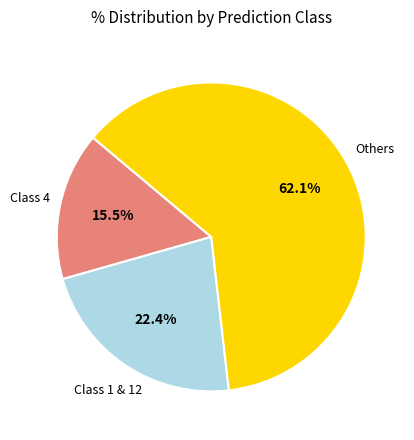

How many slices are in this pie chart?

3